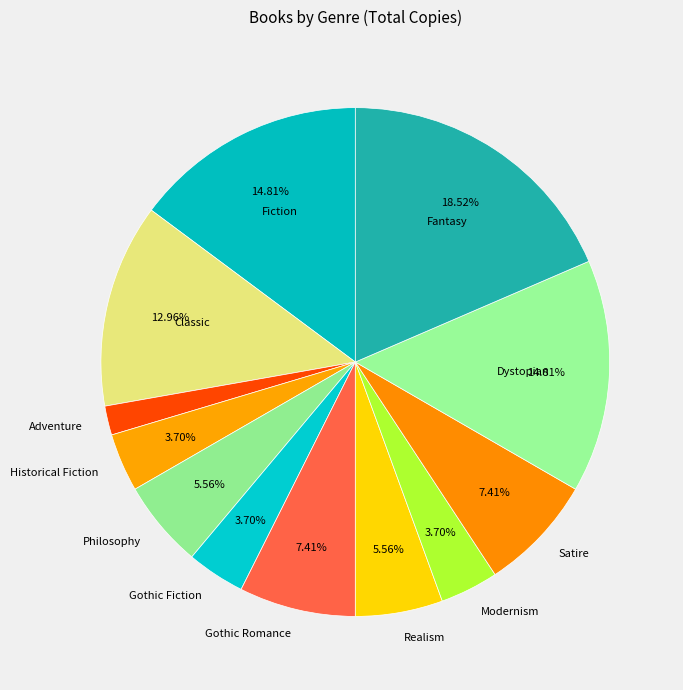

Rank the categories by value from highest to lowest.

Fantasy, Fiction, Dystopian, Classic, Gothic Romance, Satire, Philosophy, Realism, Historical Fiction, Gothic Fiction, Modernism, Adventure